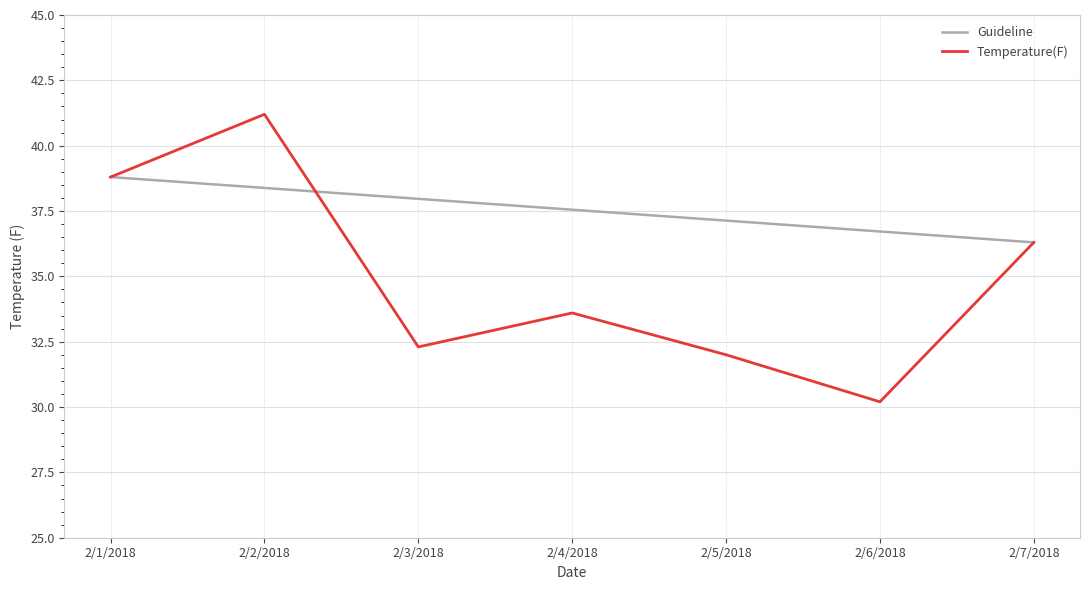

How many lines are shown in the chart?

2